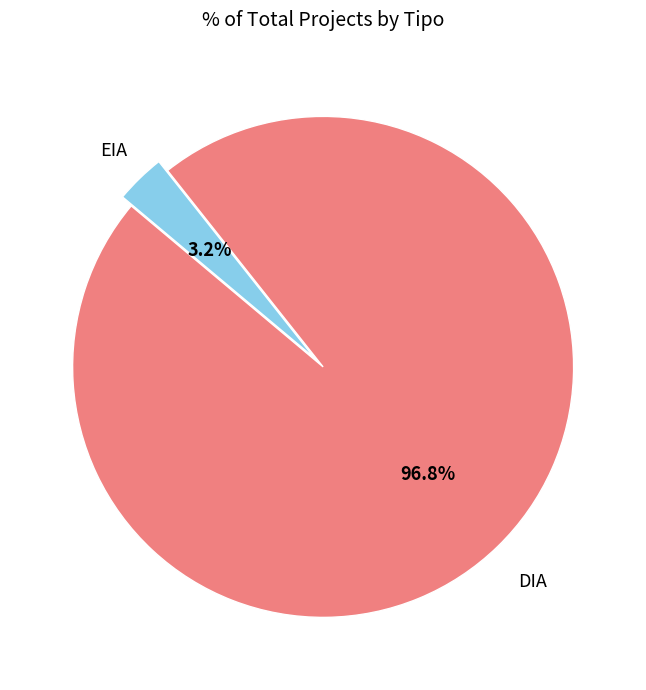

To the nearest percent, what is the difference between the largest and smallest slice percentages?

94%